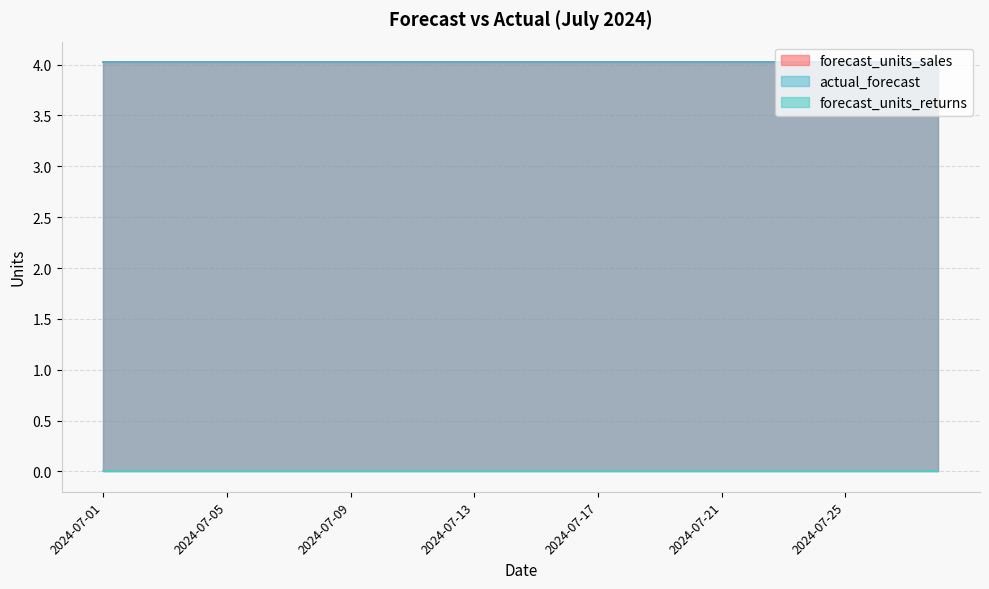

Which has a higher value, 2024-07-25 or 2024-07-06?

2024-07-25